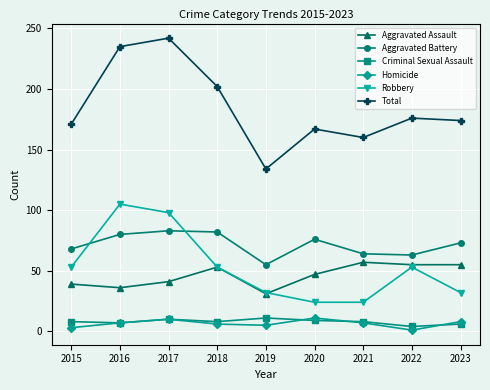

What is the total value across all series at 2017?

484